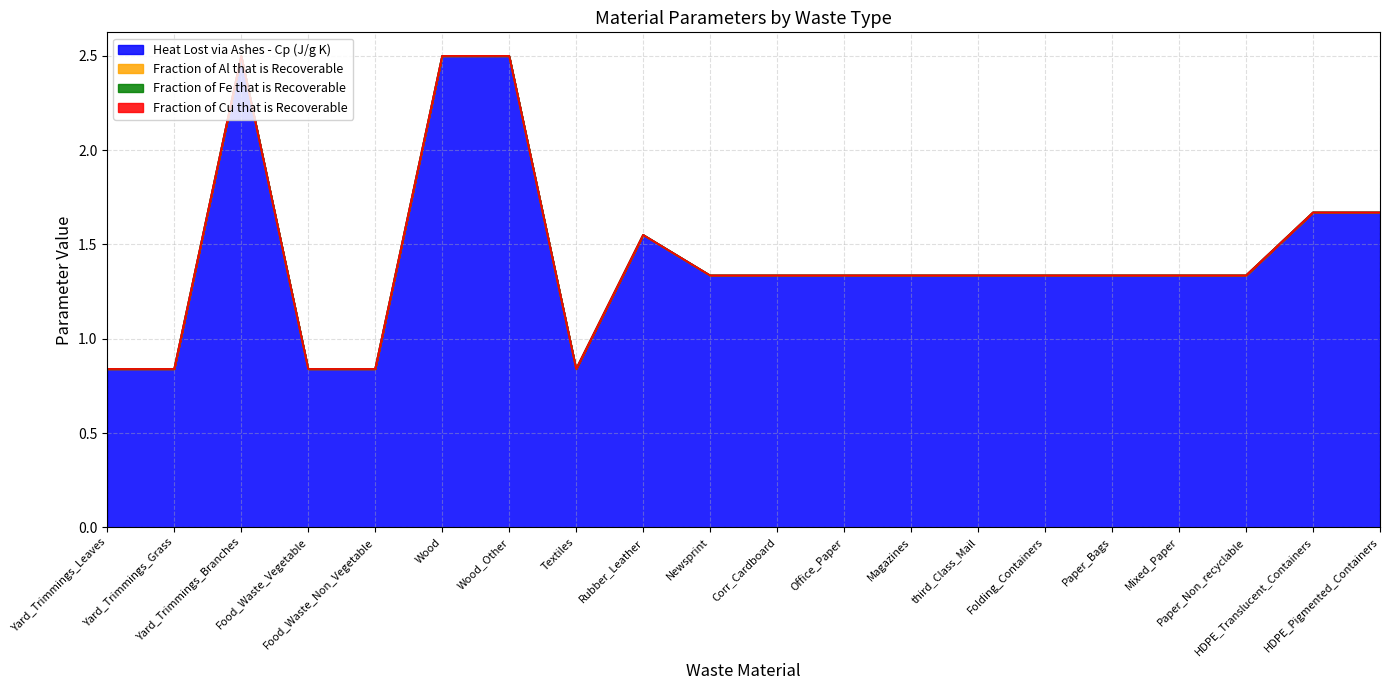

What value does the Heat Lost via Ashes - Cp (J/g K) series have at HDPE_Translucent_Containers?

1.7